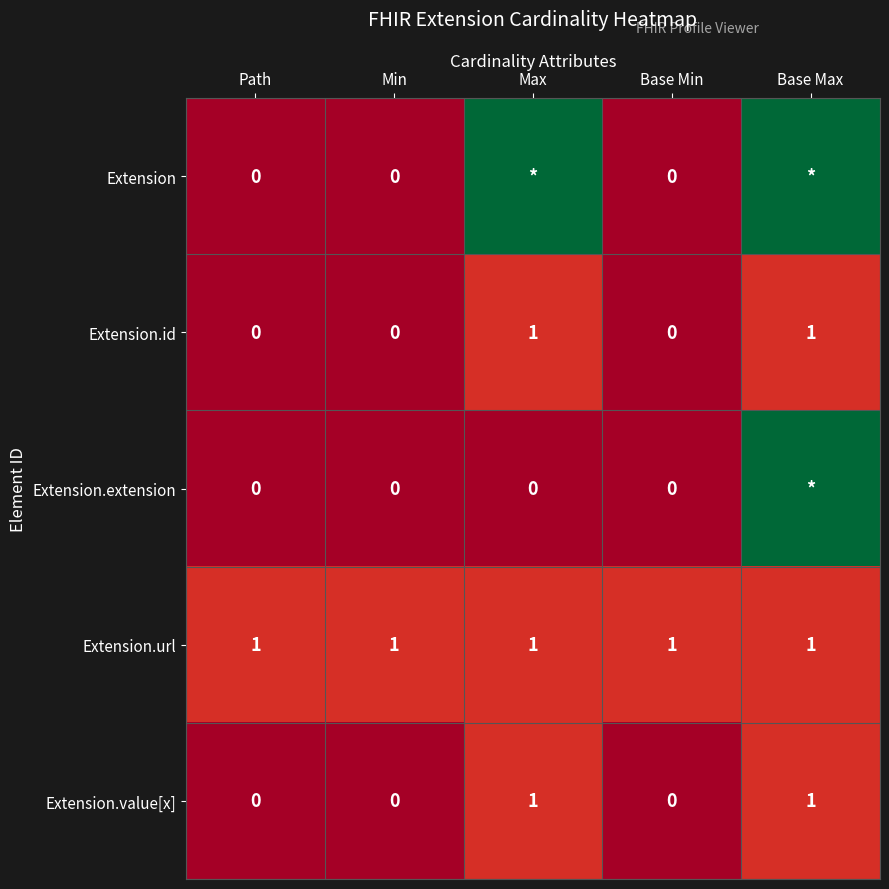

What is the spread (max minus min) of values at Max?

99